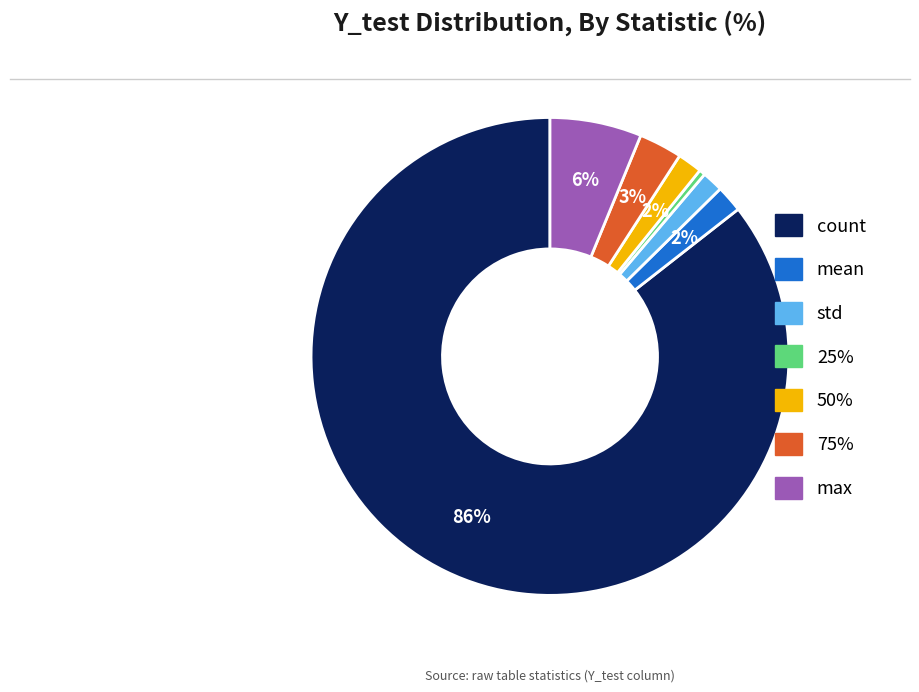

How many segments does this pie chart have?

7